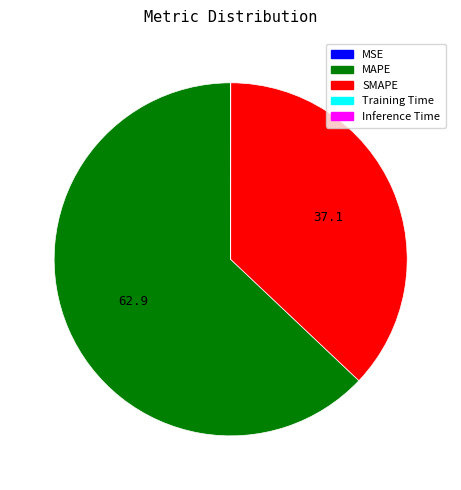

Is it true that MAPE is 74% of the pie?

False